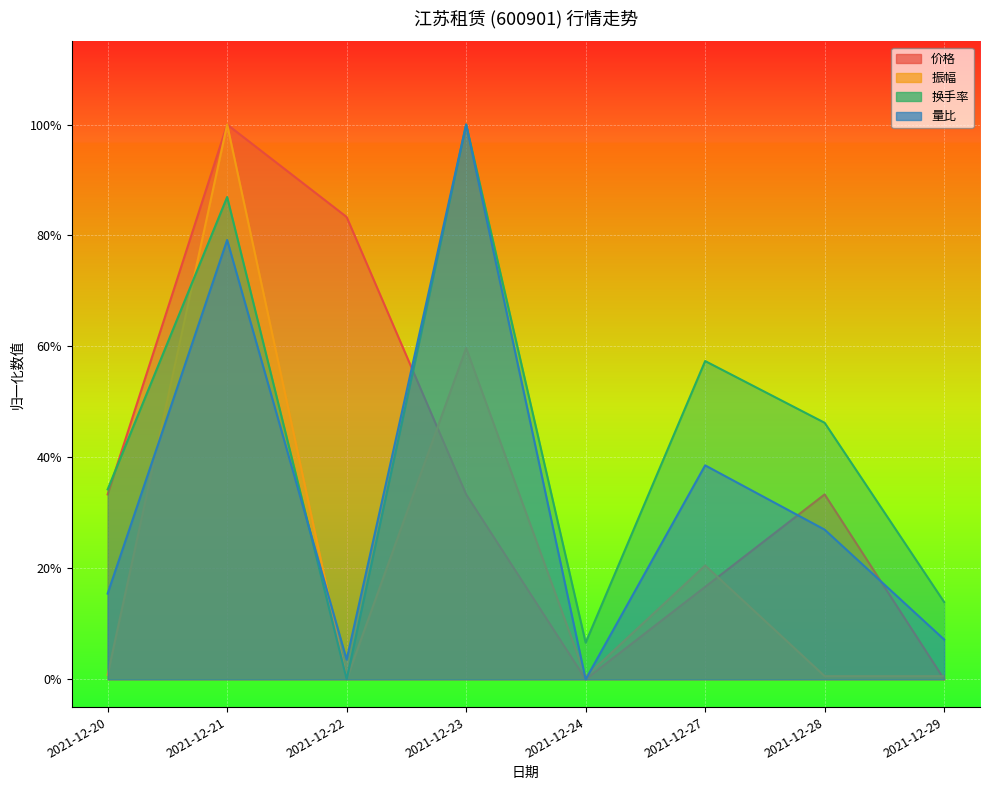

What is the difference between the maximum and minimum values in the 量比 series?

1.0